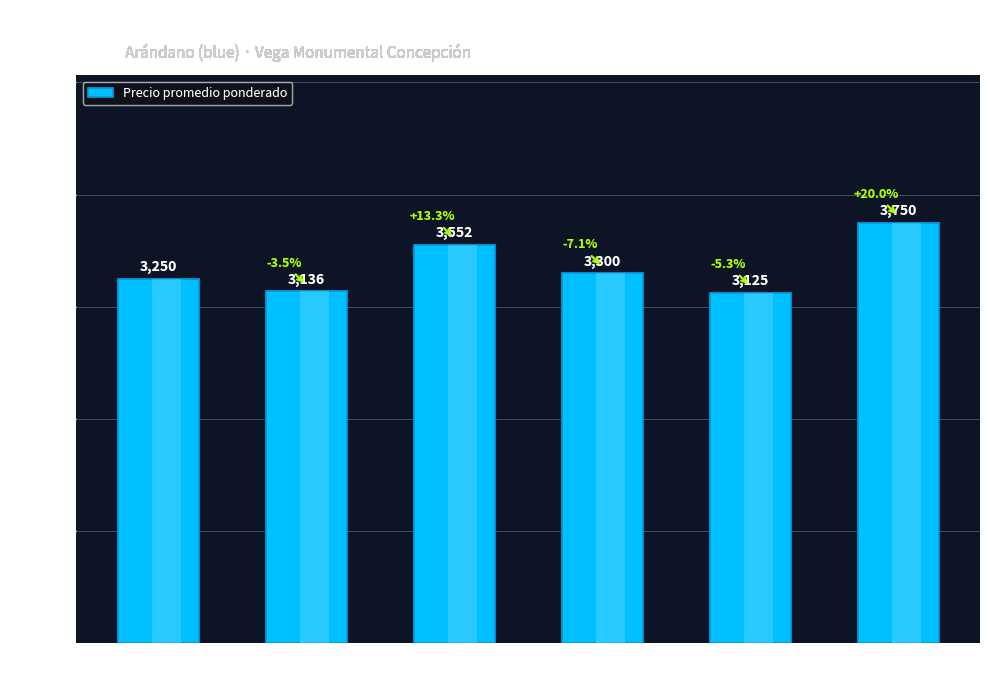

Read the value at Prov.
Curicó, to the nearest 100.

3100